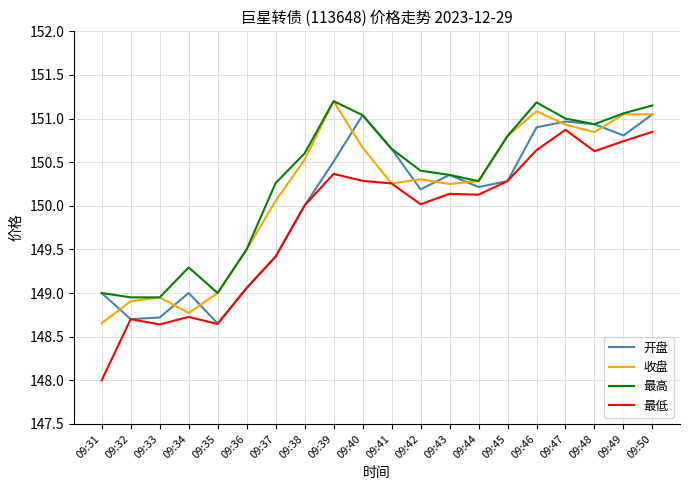

What is the total value across all series at 09:49?

603.7